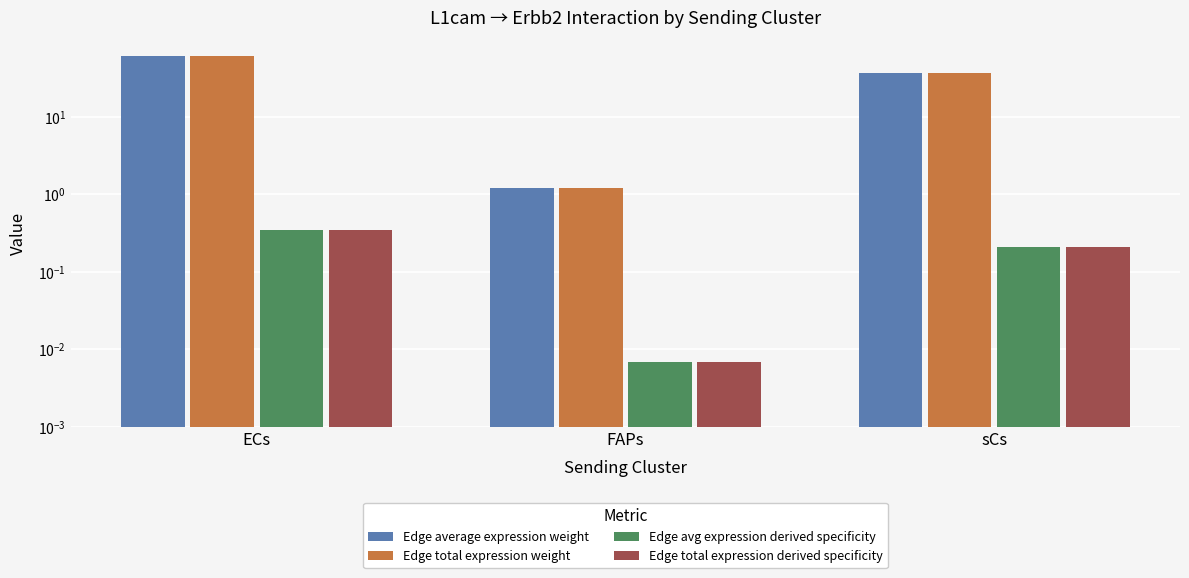

Which label corresponds to the smallest value in the chart?

FAPs